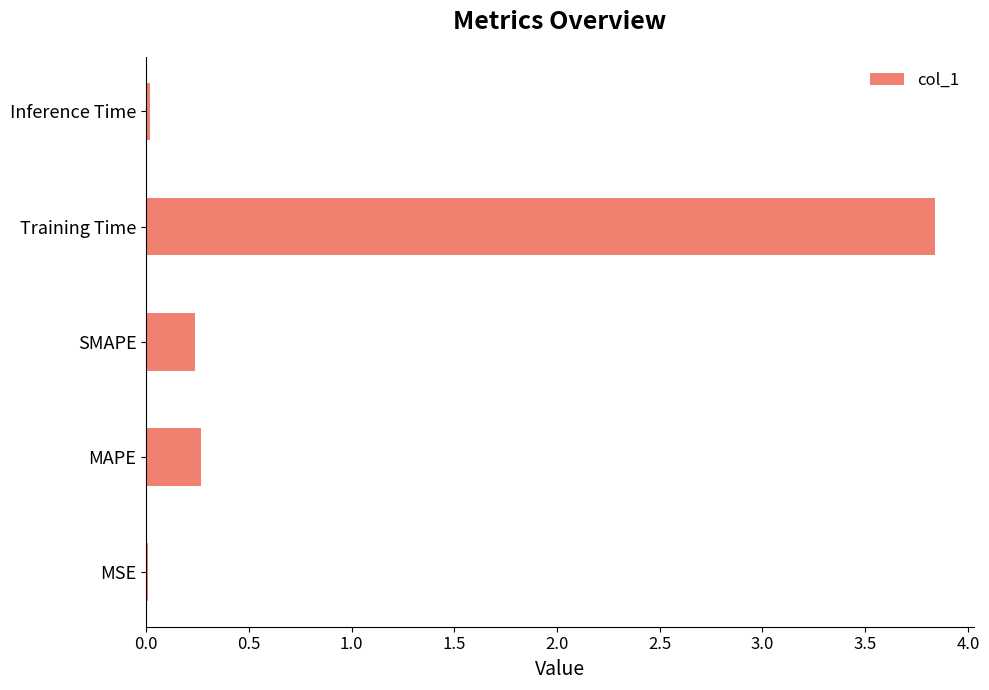

Are the bars horizontal?

Yes